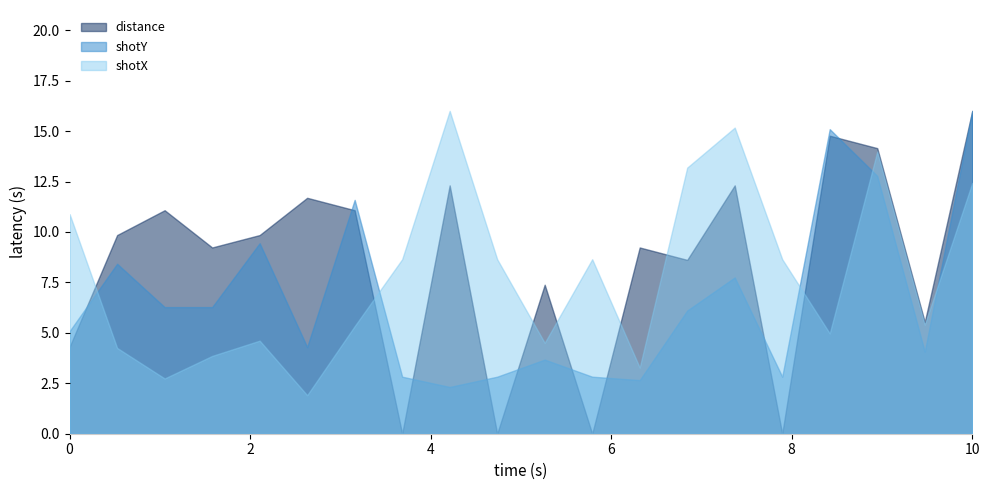

Between 2 and 1, which is larger?

1